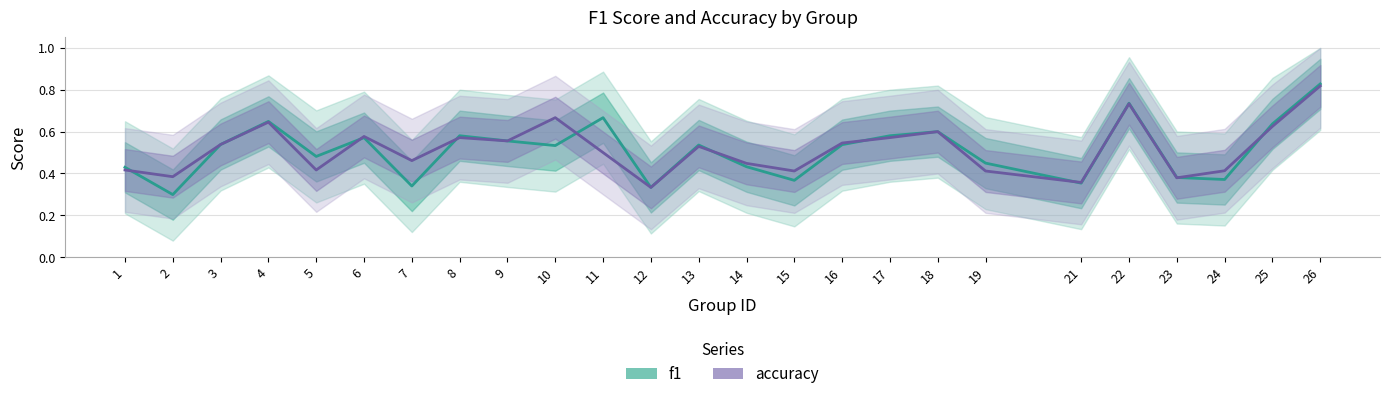

What is the difference between the maximum and minimum values in the accuracy series?

0.5